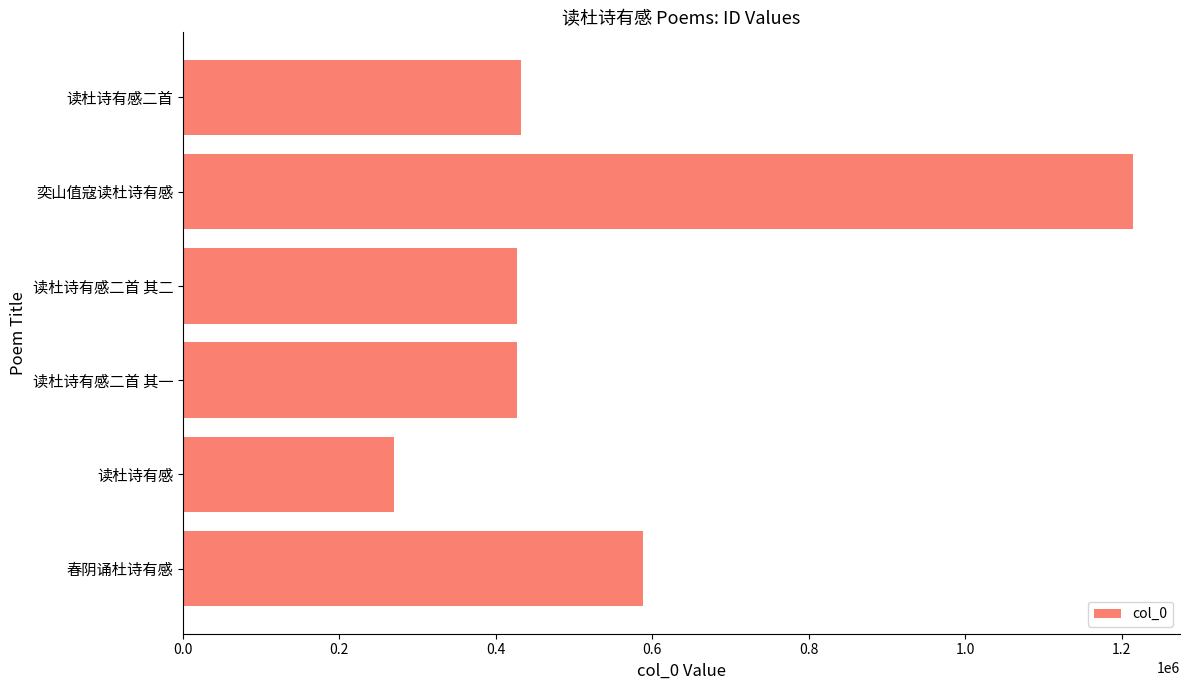

What is the greatest value displayed?

1213949